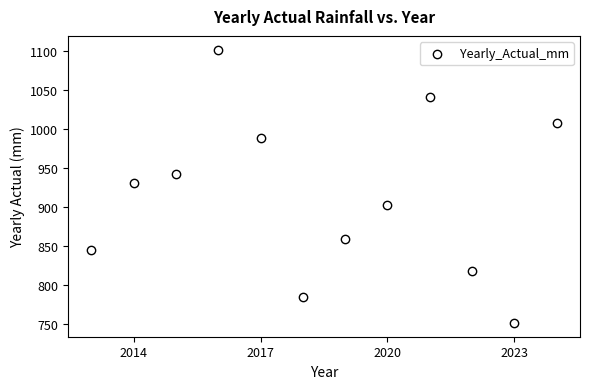

What Y value in the scatter plot is closest to 926?

930.3